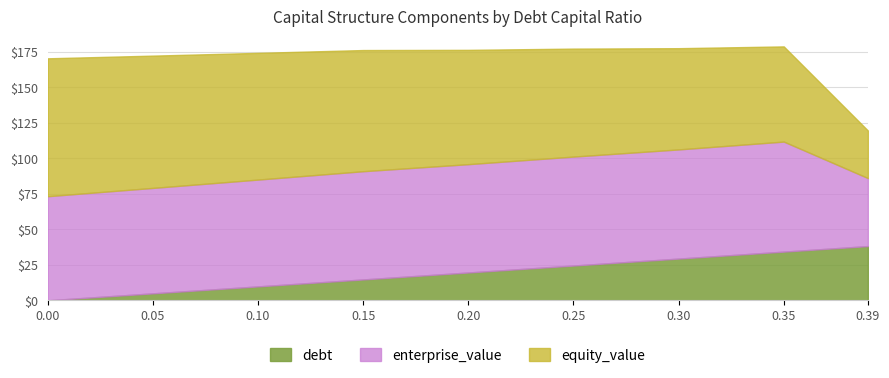

Which series has the largest total across all categories?

enterprise_value